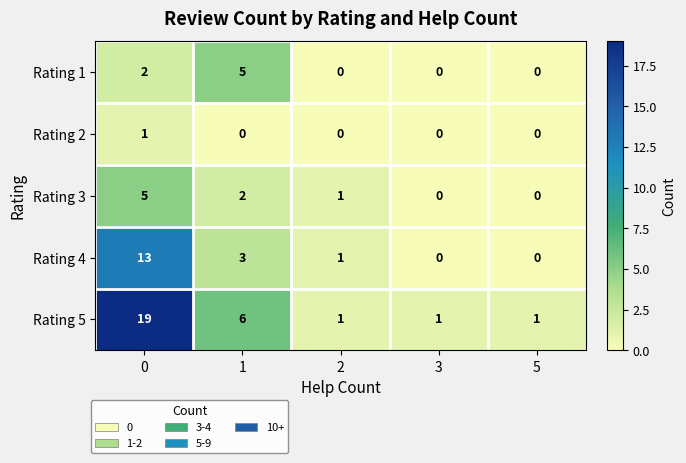

Which series has the largest range (max minus min)?

Rating 5